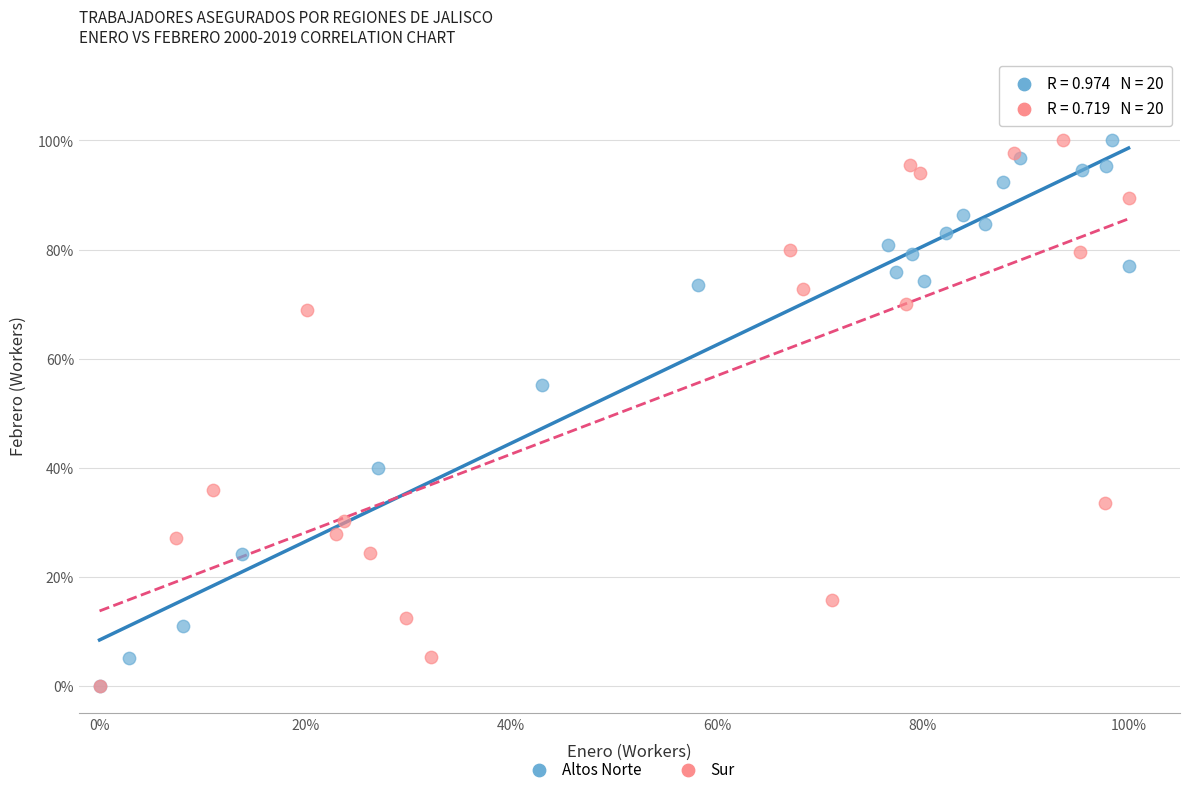

What are all the series names shown in the legend?

Altos Norte, Sur